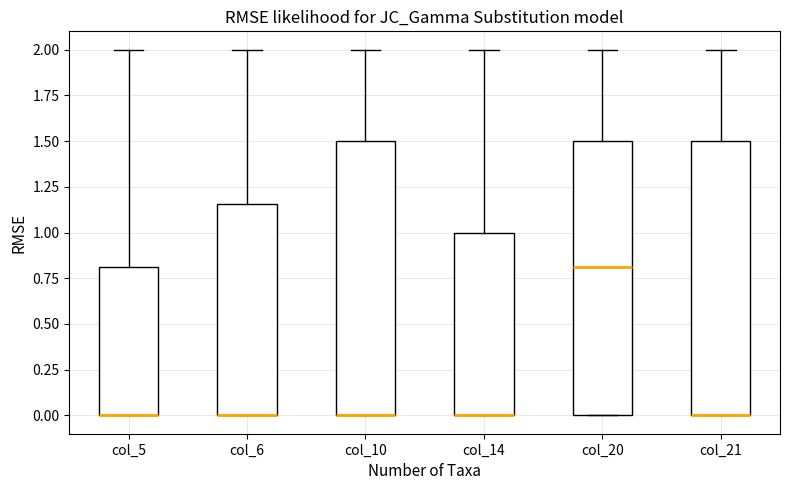

Where is the upper edge of the box for col_14 on the y-axis? The values are not printed on the chart, so give them approximately, as read against the axis.

1.00